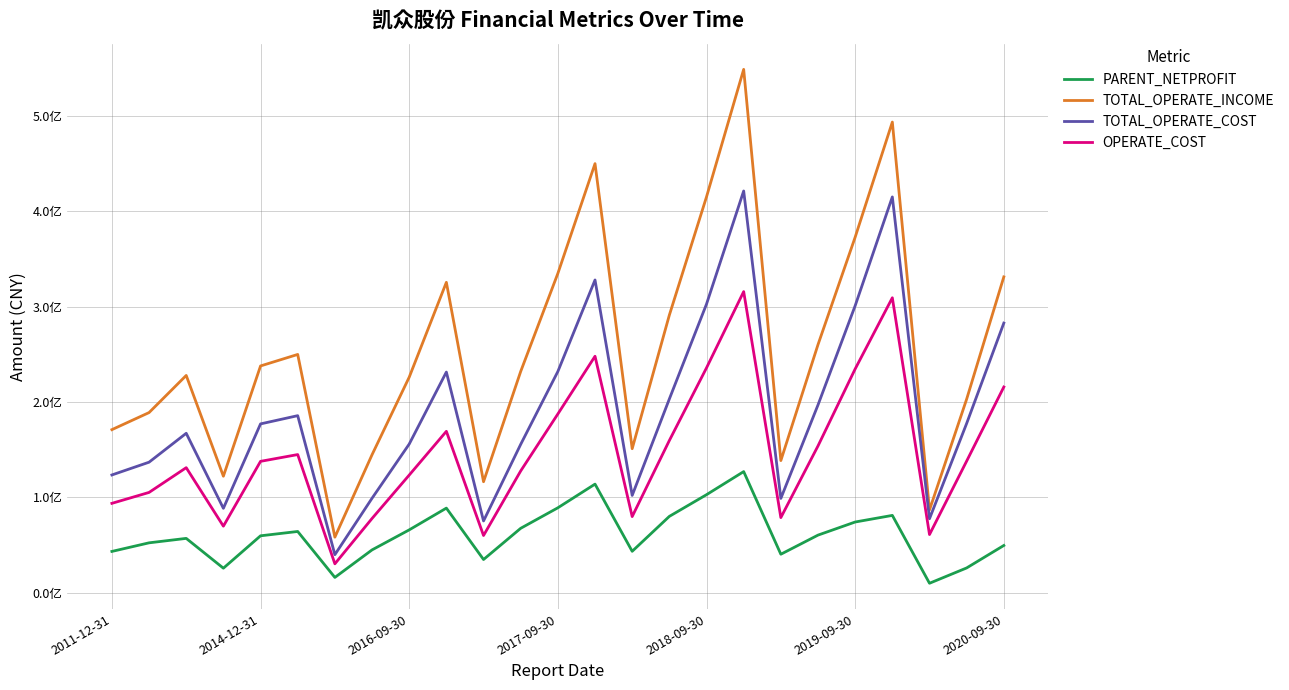

What is the lowest value of the OPERATE_COST series?

30227576.8